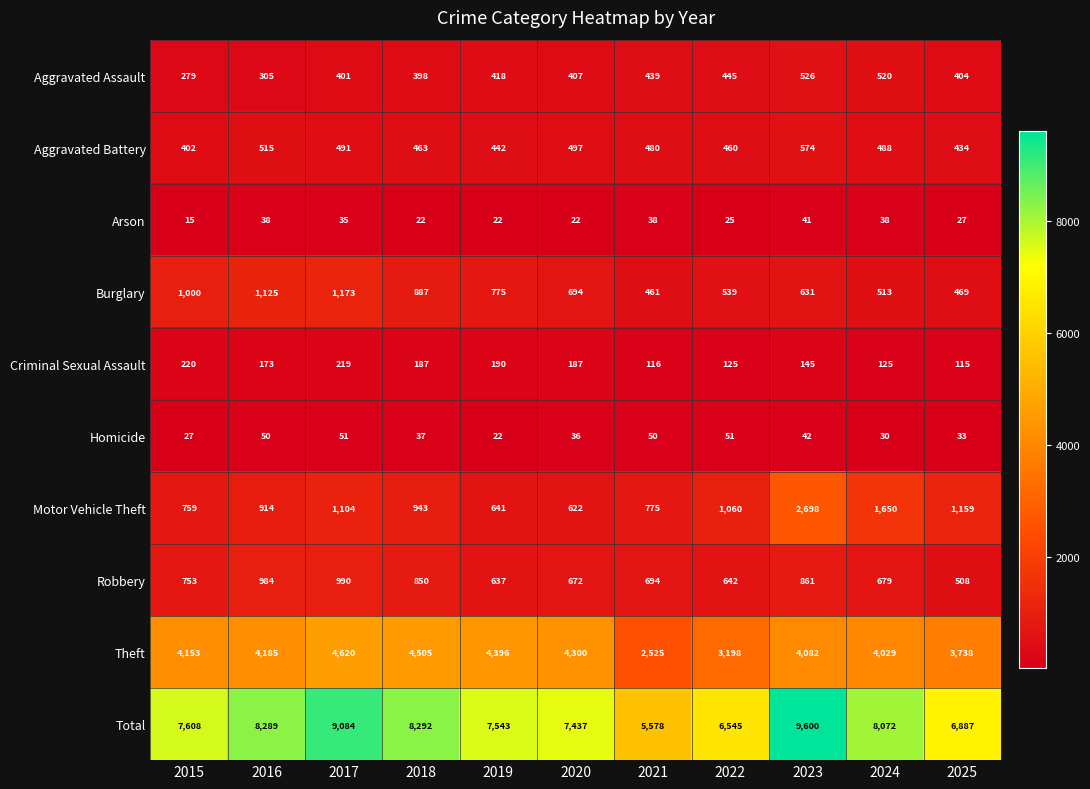

What is the difference between the Aggravated Battery values at 2018 and 2021?

17